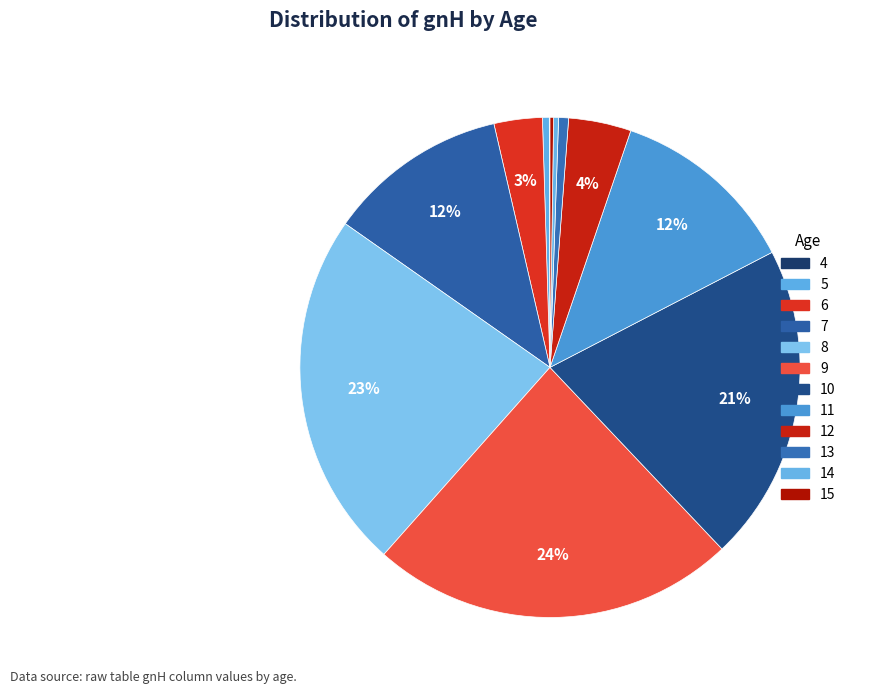

What is the largest slice in the pie chart?

9